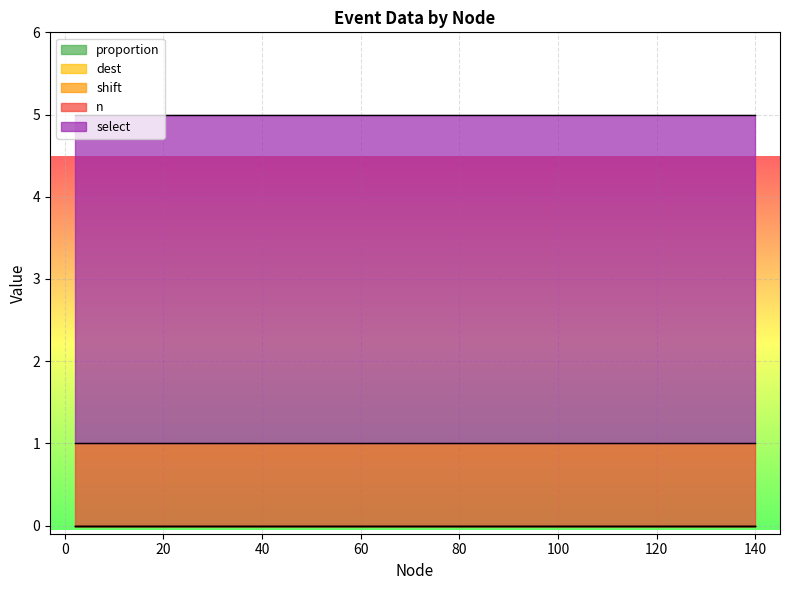

At which category is the sum across all series the highest?

2